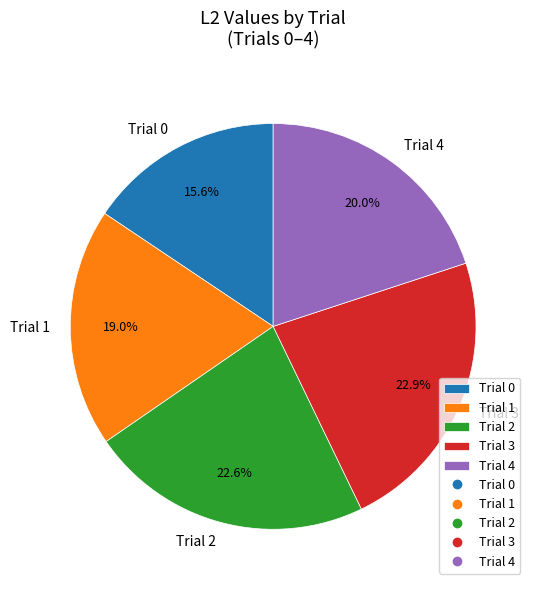

What percentage is the Trial 2 slice, to the nearest percent?

23%